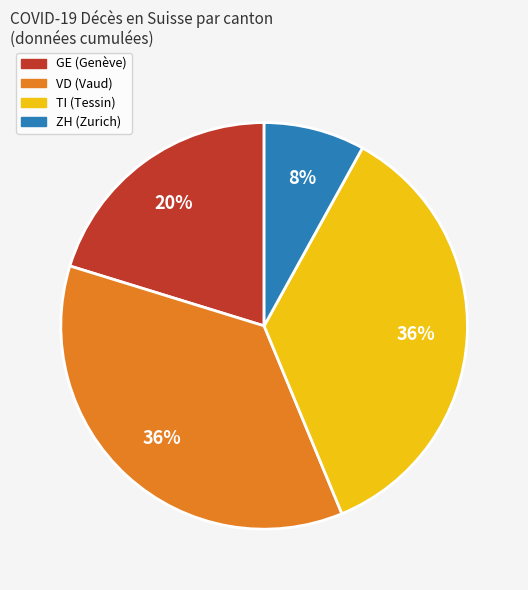

Is there any slice that represents more than half of the pie?

No